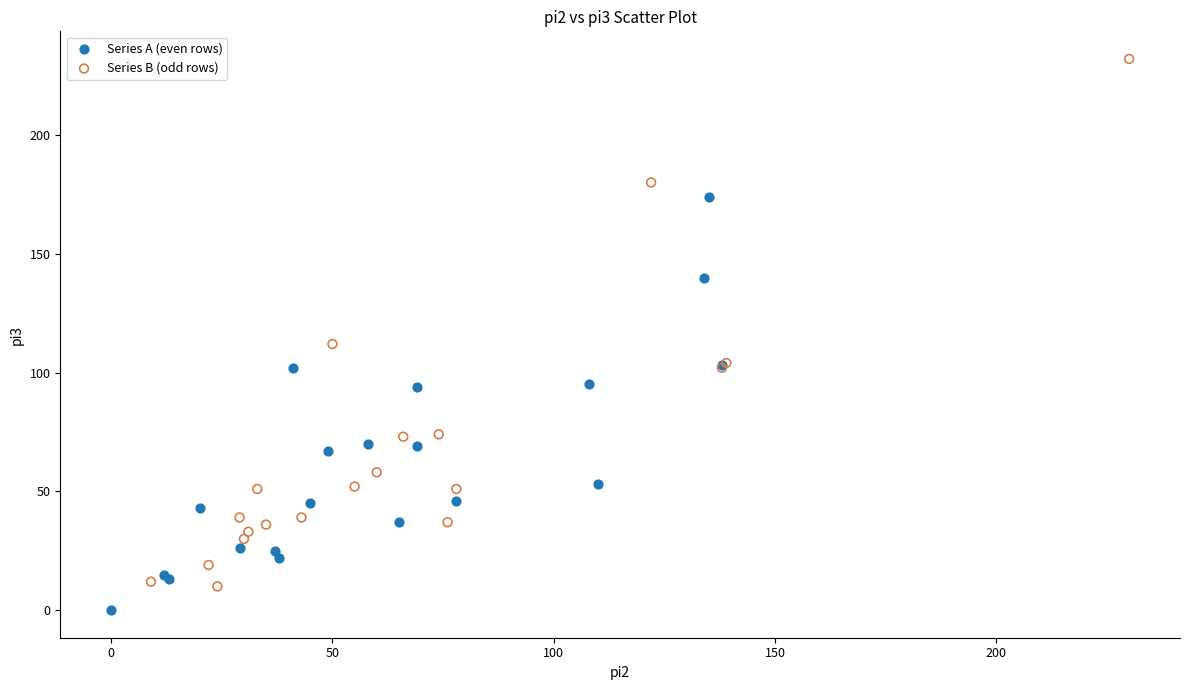

Which series has the largest Y range (max minus min)?

Series B (odd rows)